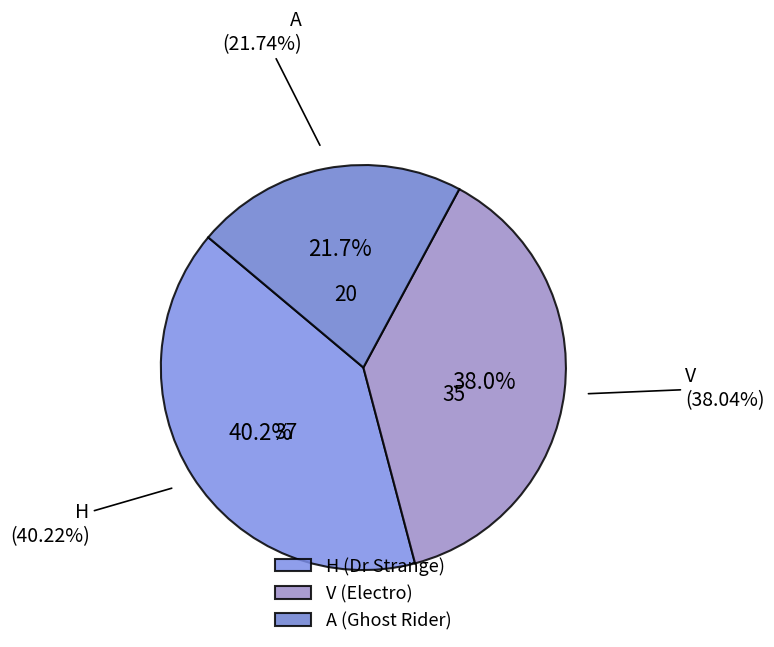

Rank the categories by value from highest to lowest.

H, V, A